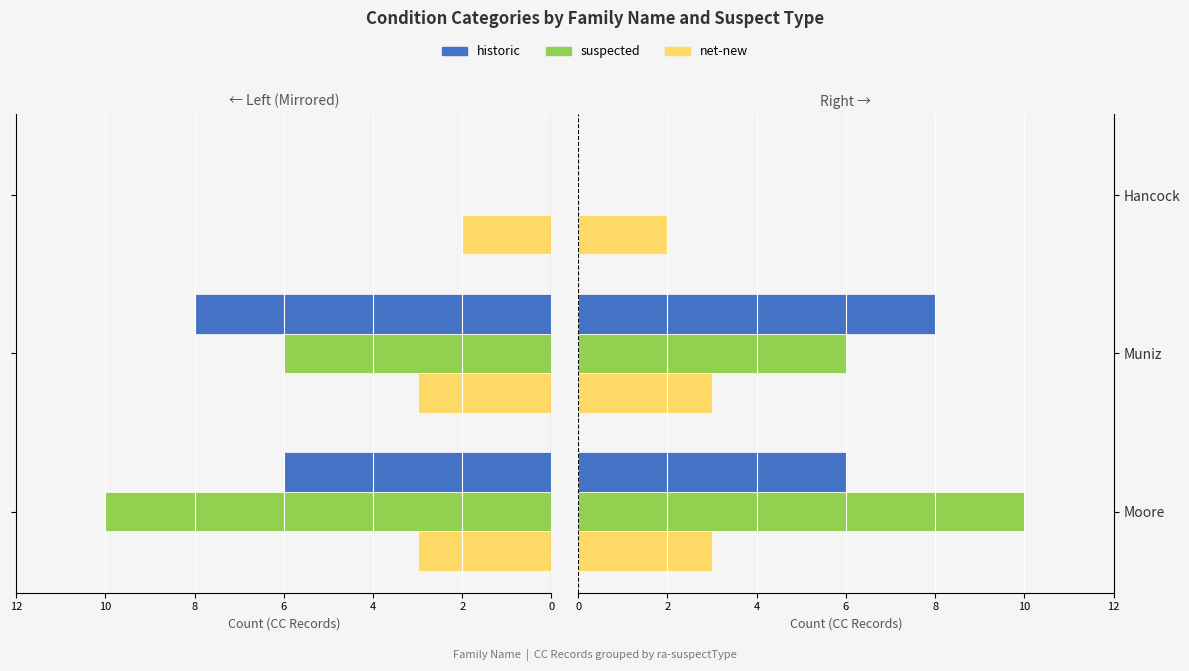

How many categories are shown in the chart?

3